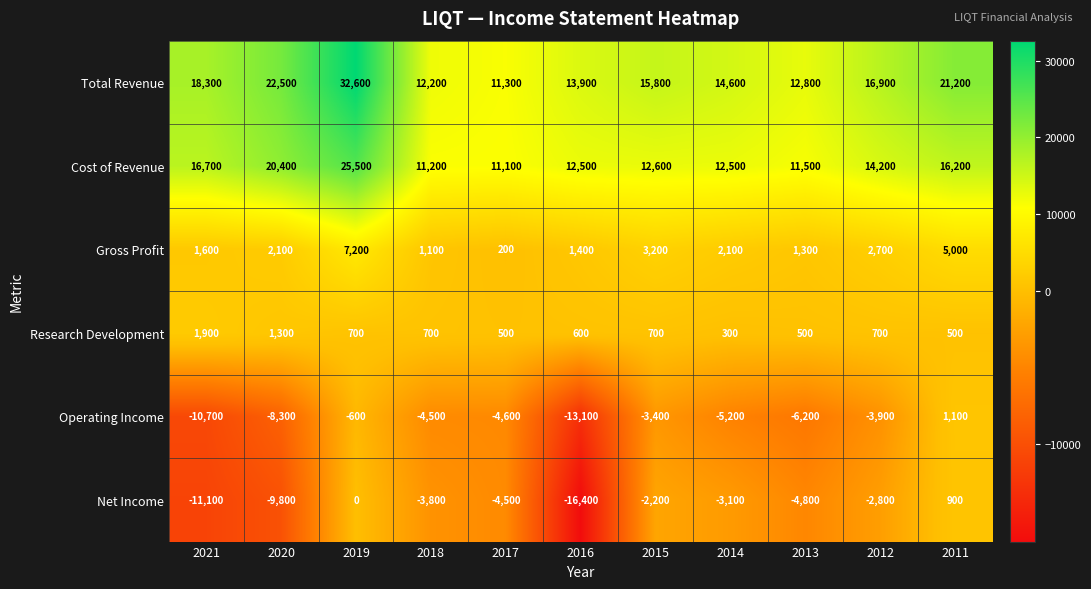

Where is Research Development nearest to the value 1100?

2020